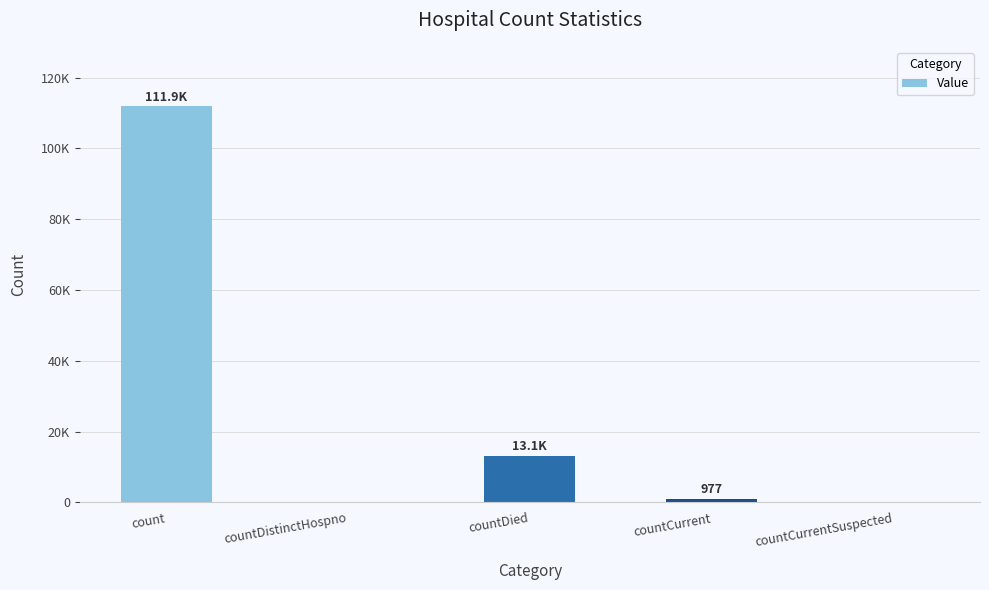

Are the bars horizontal?

No